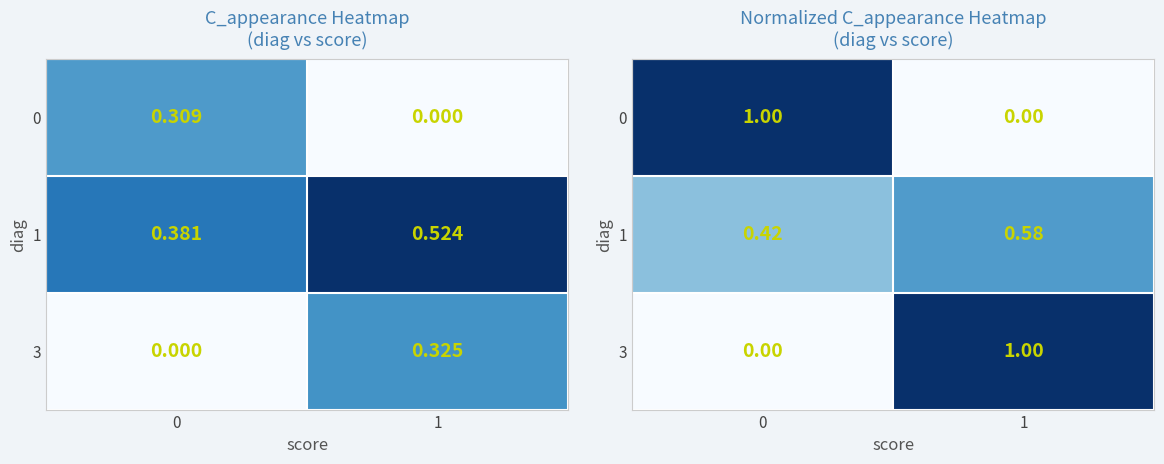

What is the maximum value for 3?

1.0